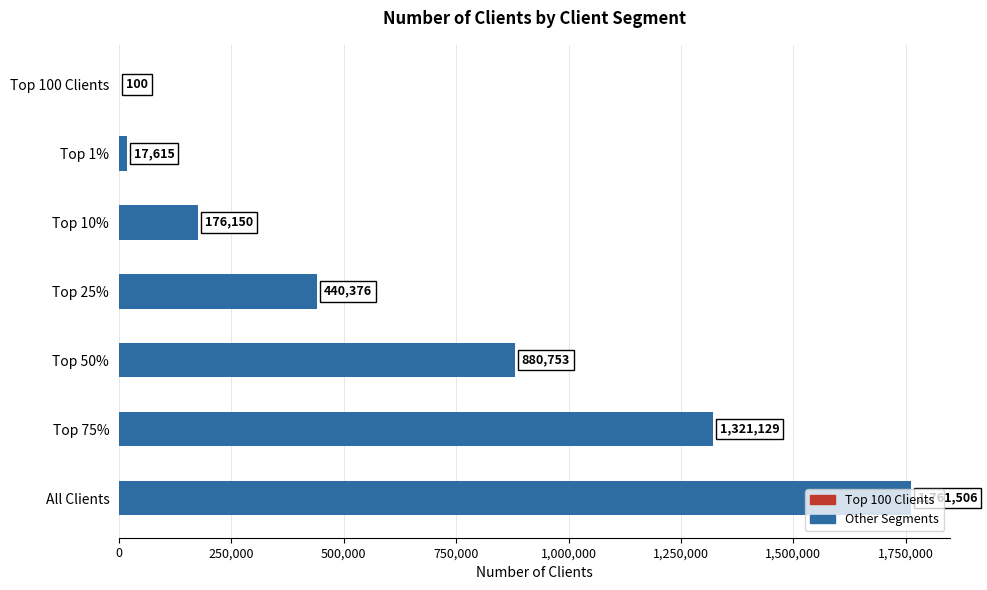

At which category does the chart reach its peak across all series?

All Clients